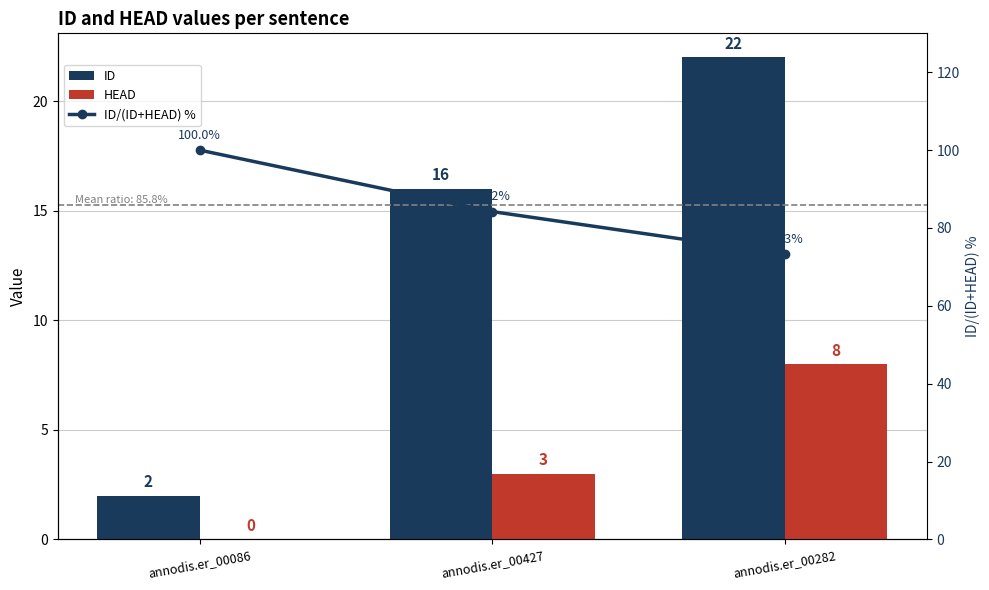

What is the label of the 3rd bar from the right?

annodis.er_00086